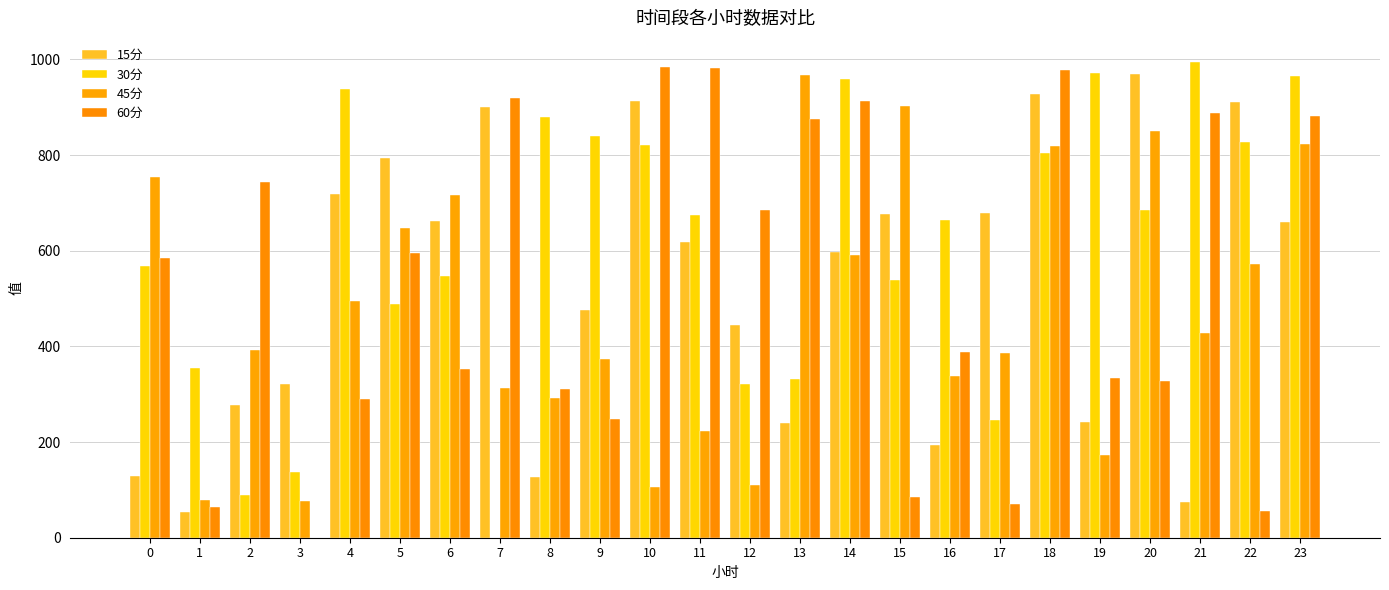

At which category does the chart reach its peak across all series?

21